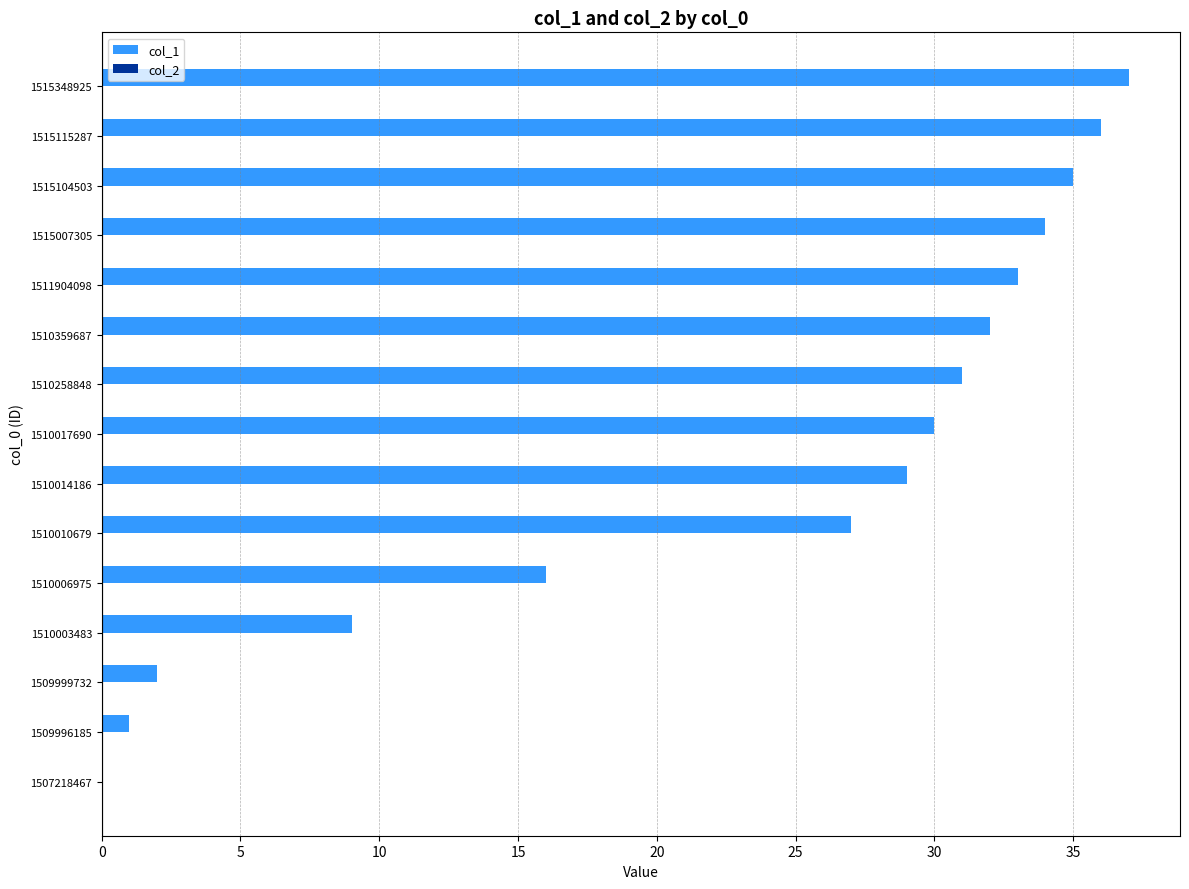

Which category has the highest value across all series?

1515348925